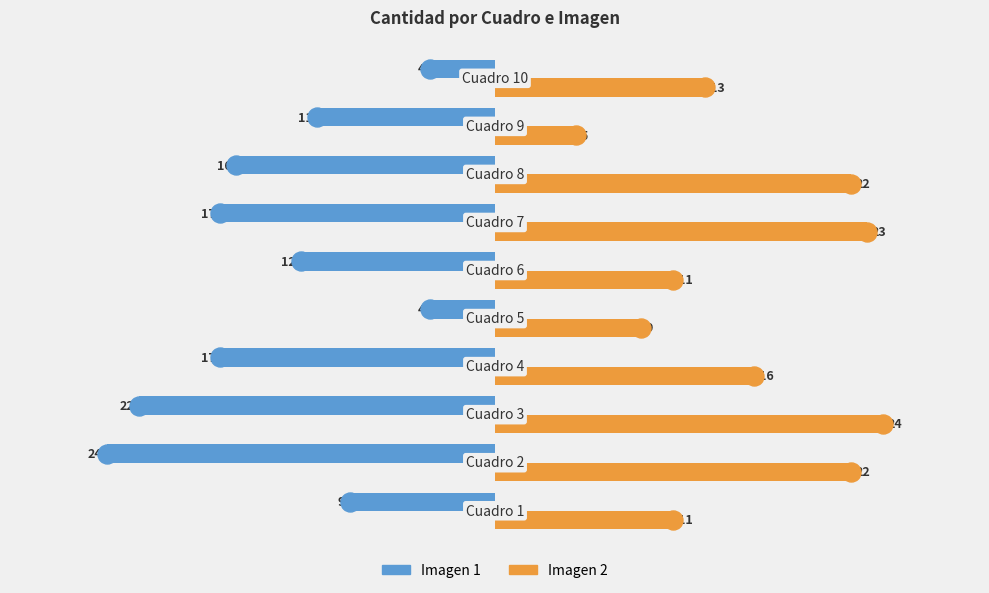

What is the greatest value displayed?

24